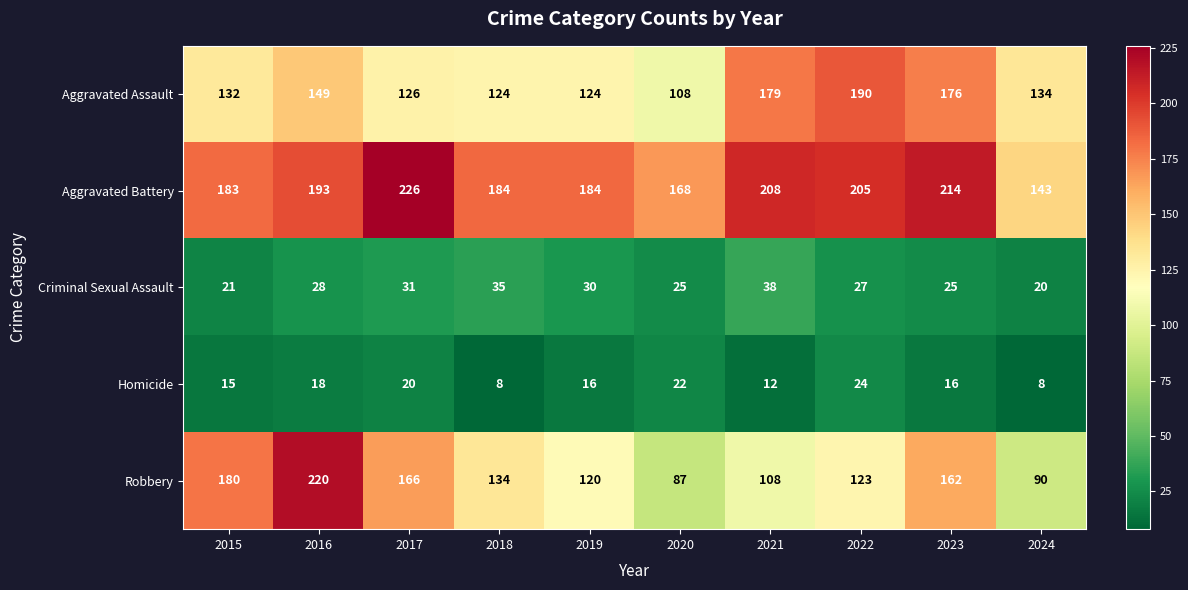

What is the maximum value shown in the chart?

226